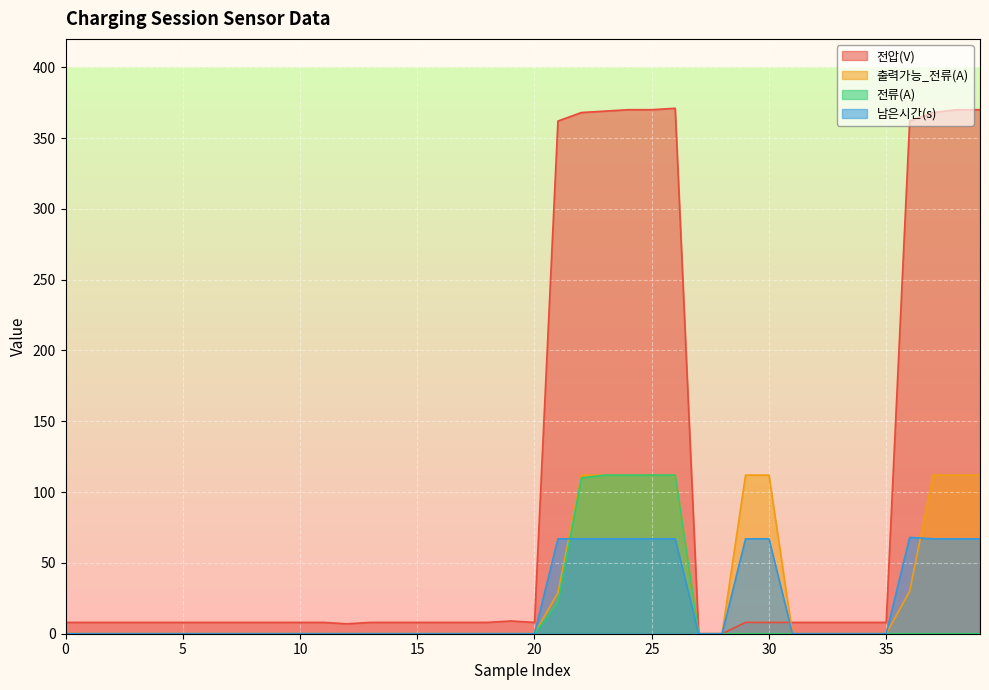

At 37, list the series in order from largest to smallest.

전압(V), 출력가능_전류(A), 남은시간(s), 전류(A)